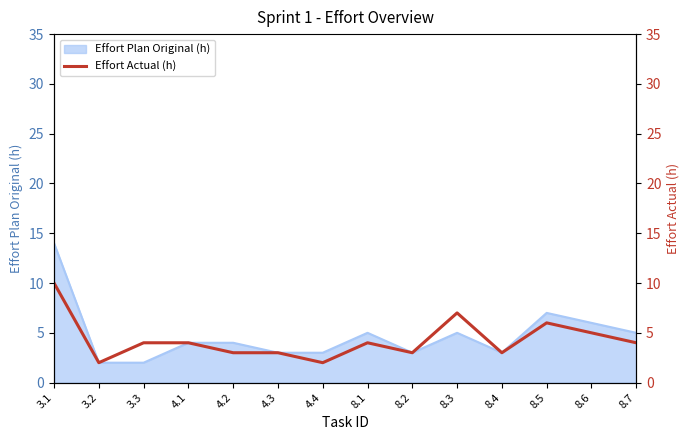

Is it true that the value at 4.1 is 4?

True